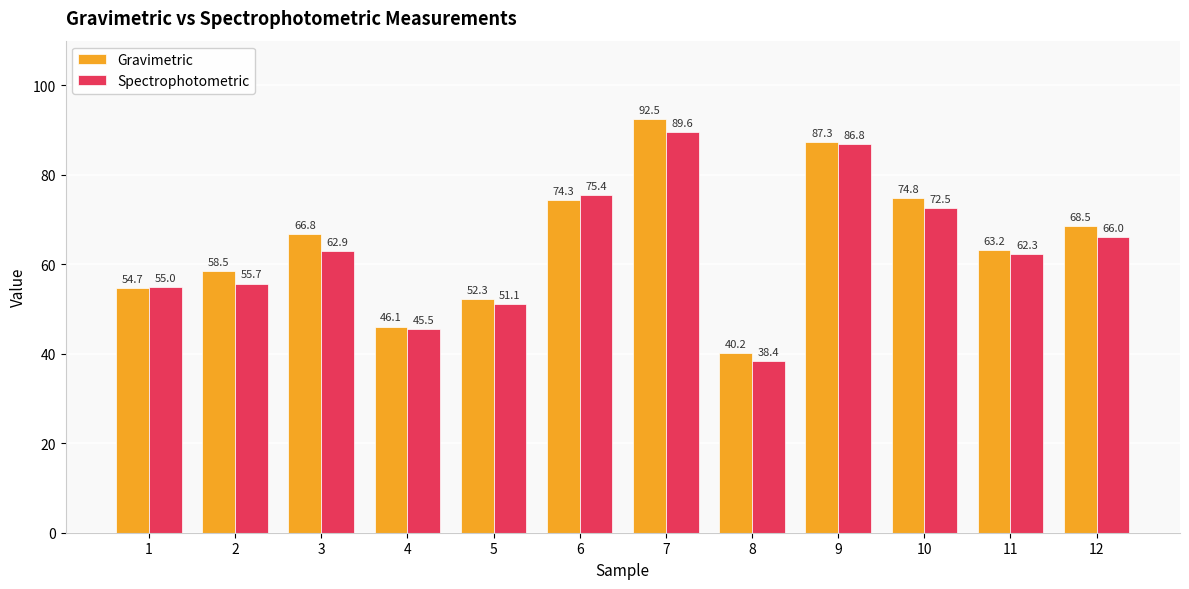

The Spectrophotometric series shows 27.8 at 3. True or false?

False